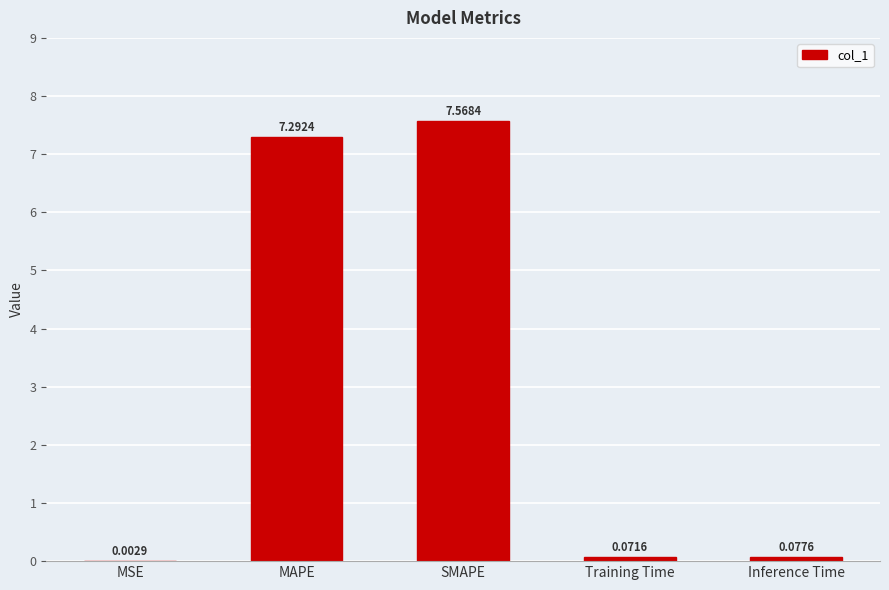

What is the sum of the values at SMAPE and MAPE?

14.9